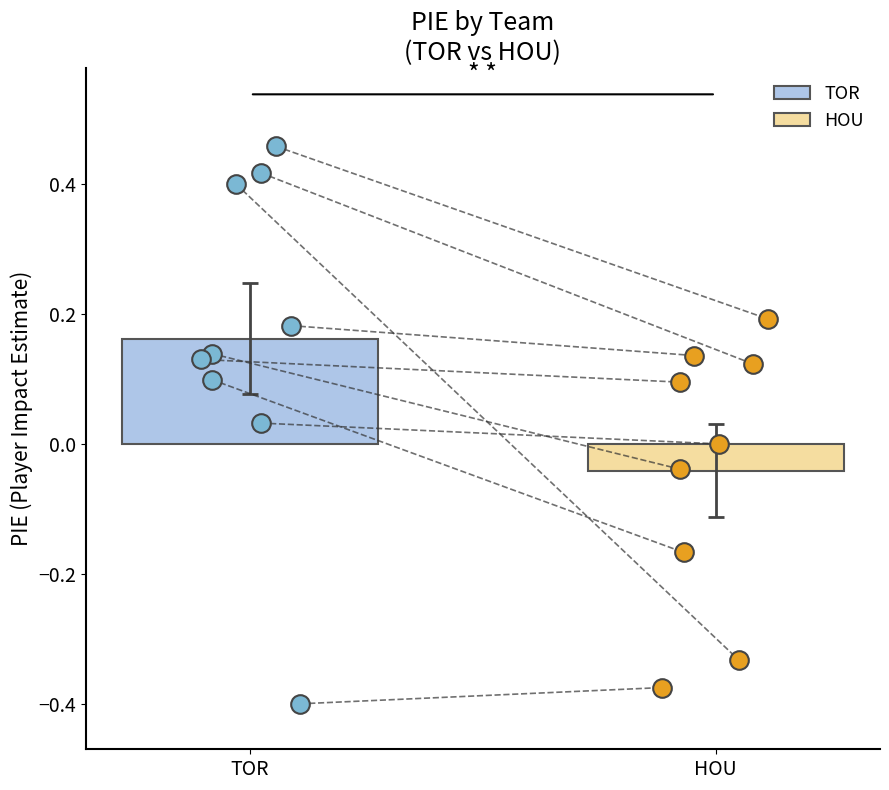

Which series contains the highest Y value?

TOR players